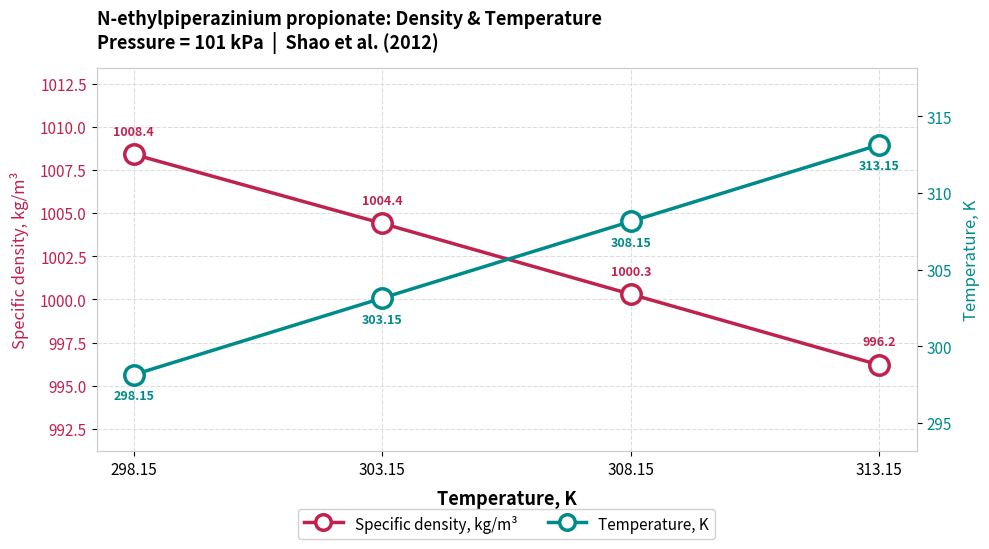

The value of Specific density, kg/m³ at 308.15 is 432.3. True or false?

False